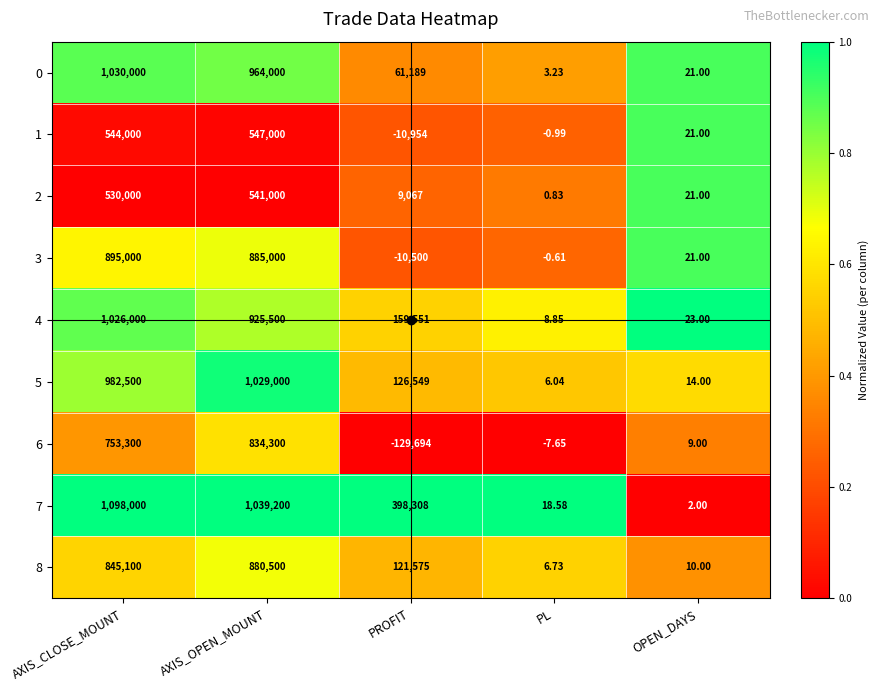

Rank the categories by 6 value from lowest to highest.

PROFIT, PL, OPEN_DAYS, AXIS_CLOSE_MOUNT, AXIS_OPEN_MOUNT